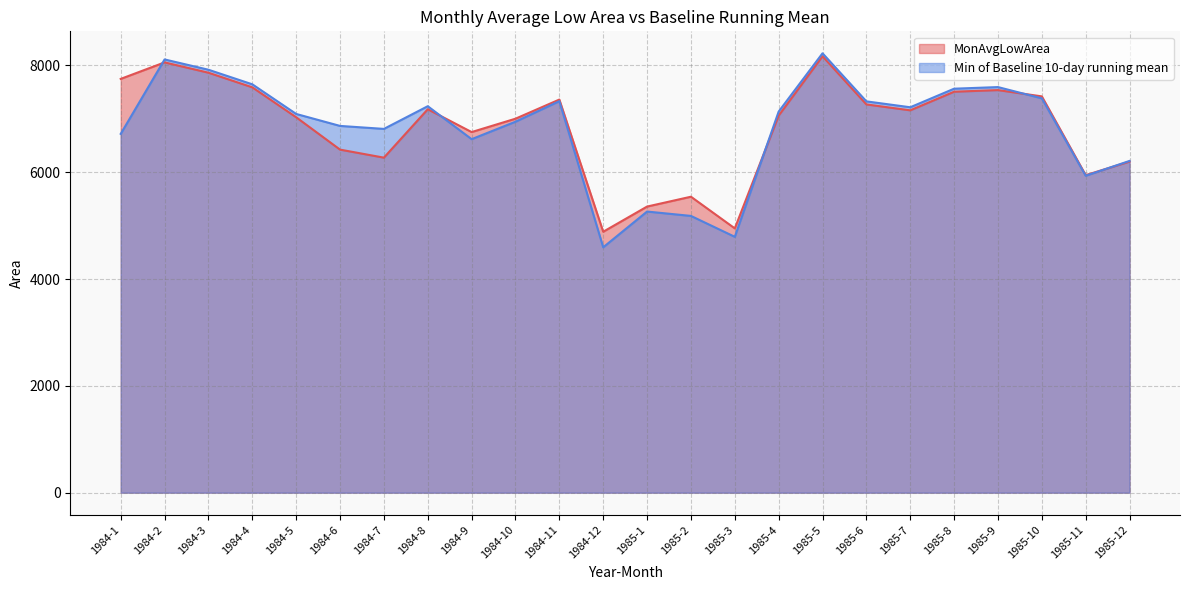

Reading right to left, what are all the values shown in this chart?

MonAvgLowArea: 1985-12=6200.0	1985-11=5945.7	1985-10=7420.8	1985-9=7538.6	1985-8=7508.2	1985-7=7159.7	1985-6=7270.2	1985-5=8172.1	1985-4=7061.0	1985-3=4949.1	1985-2=5542.1	1985-1=5357.7	1984-12=4886.5	1984-11=7361.2	1984-10=7003.1	1984-9=6752.7	1984-8=7179.9	1984-7=6273.6	1984-6=6424.0	1984-5=7029.9	1984-4=7590.4	1984-3=7864.0	1984-2=8057.4	1984-1=7748.4
Min of Baseline 10-day running mean: 1985-12=6212.5	1985-11=5934.3	1985-10=7384.1	1985-9=7595.0	1985-8=7564.8	1985-7=7217.1	1985-6=7327.3	1985-5=8227.5	1985-4=7136.2	1985-3=4791.1	1985-2=5182.6	1985-1=5264.4	1984-12=4594.9	1984-11=7331.1	1984-10=6946.6	1984-9=6619.6	1984-8=7236.7	1984-7=6812.0	1984-6=6867.8	1984-5=7091.9	1984-4=7646.8	1984-3=7919.7	1984-2=8112.6	1984-1=6718.9